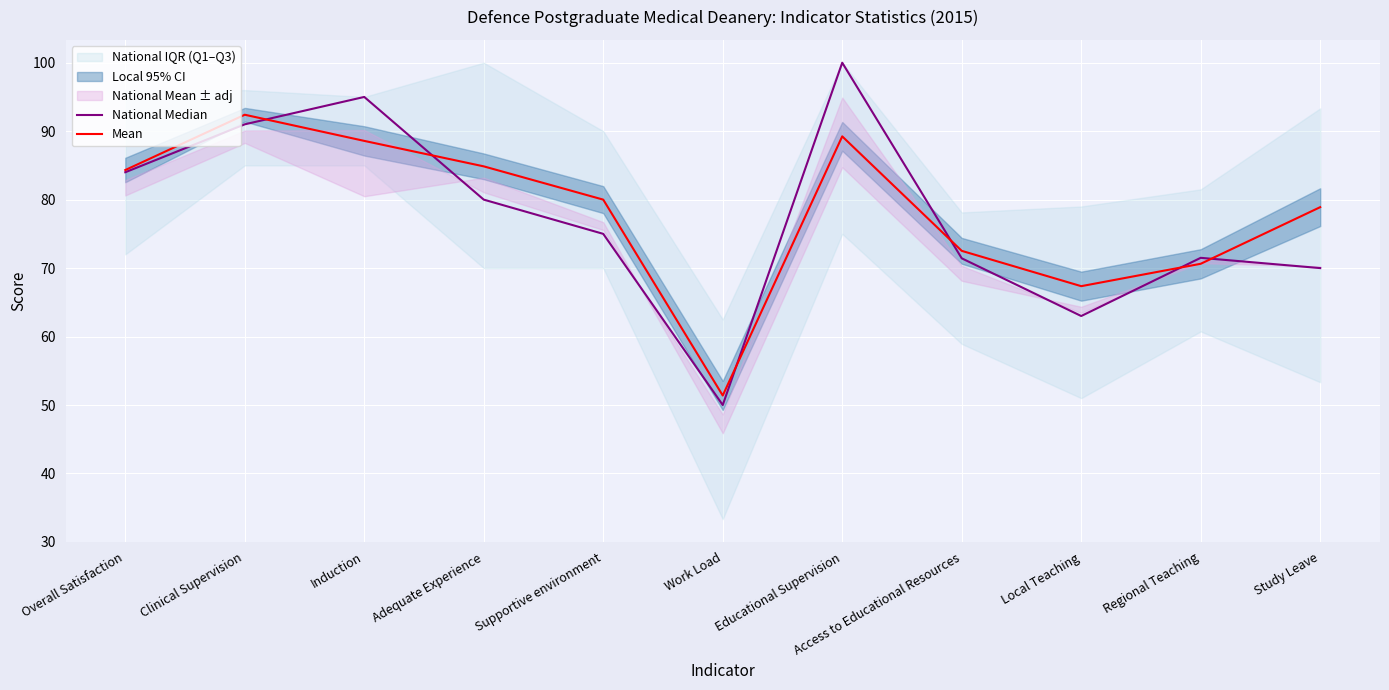

What is the total value across all series at Supportive environment?

155.0